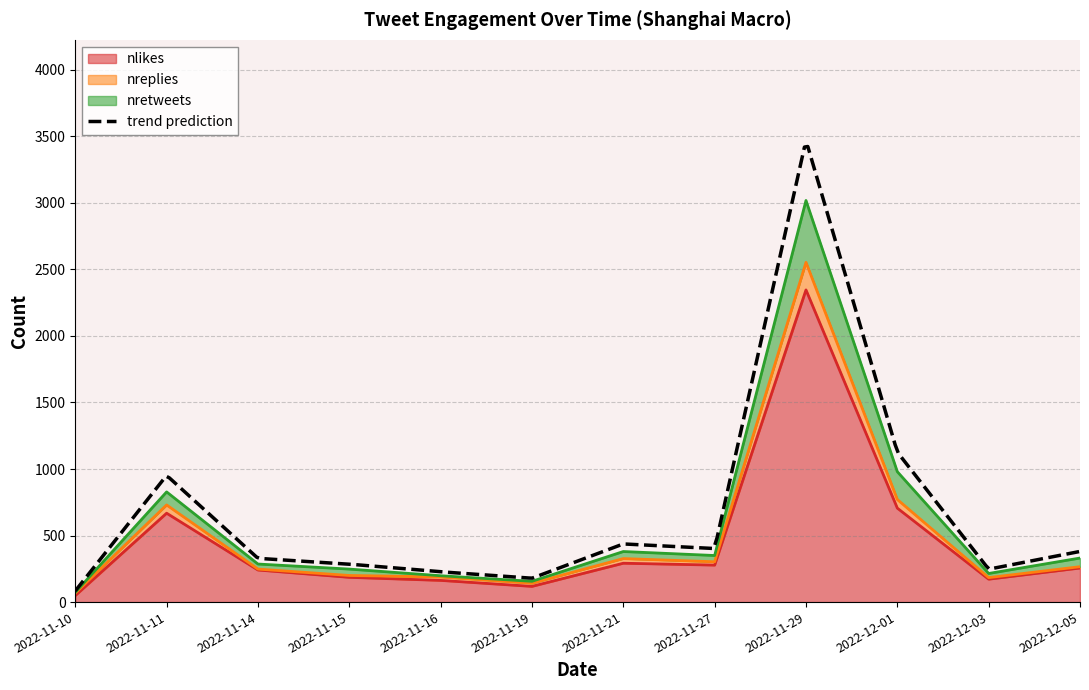

Where is nlikes nearest to the value 1197?

2022-12-01